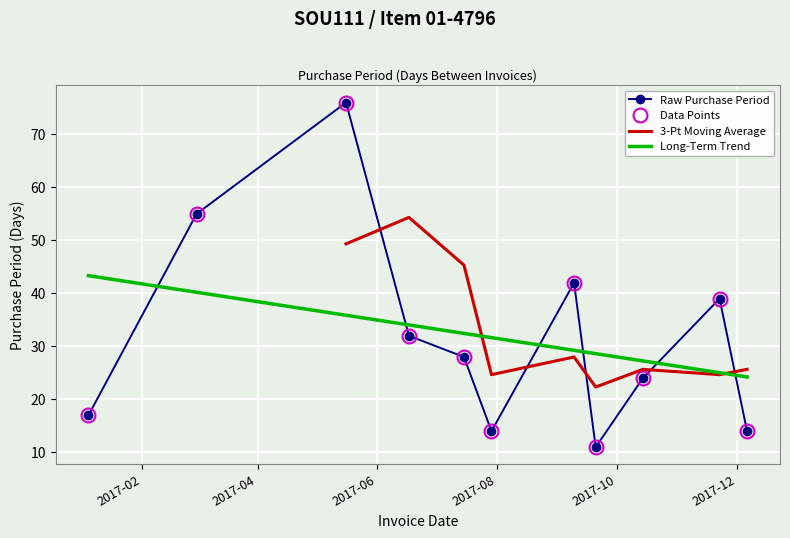

How many points are higher than both their immediate neighbors (excluding endpoints)?

3